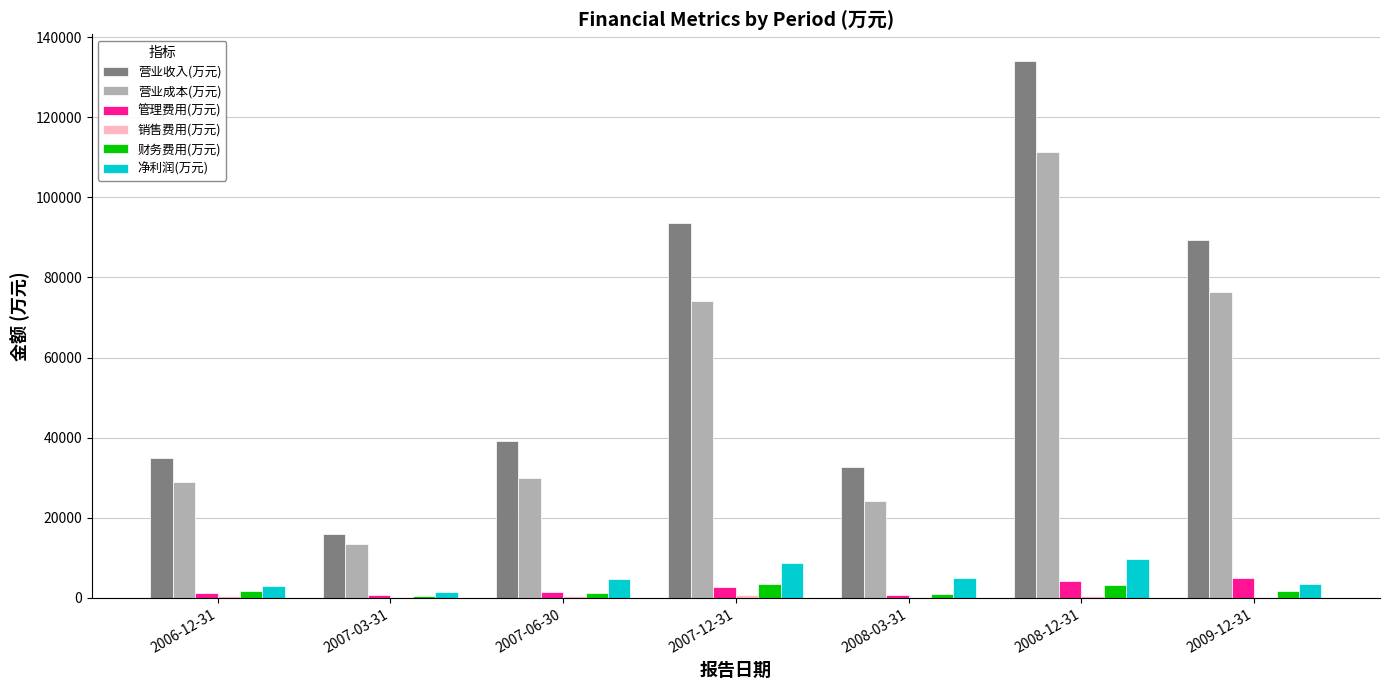

True or false: 管理费用(万元) has a value of 4230 at 2008-12-31.

True